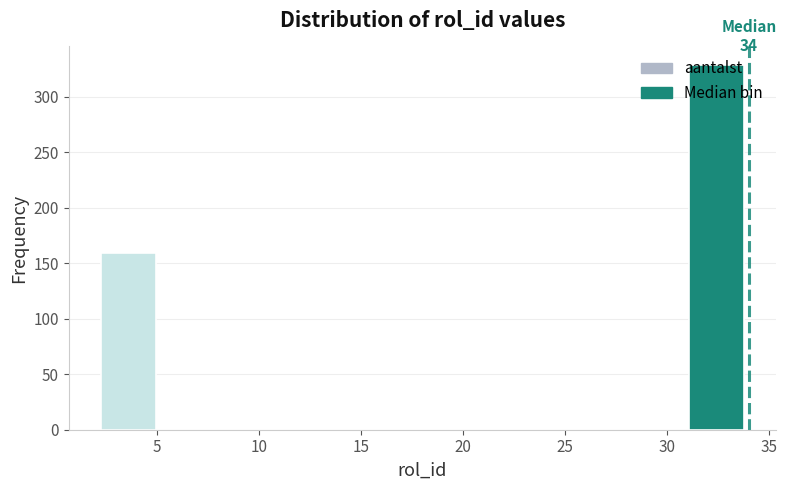

Which range on the x-axis has the tallest bar?

30.8 to 34.0